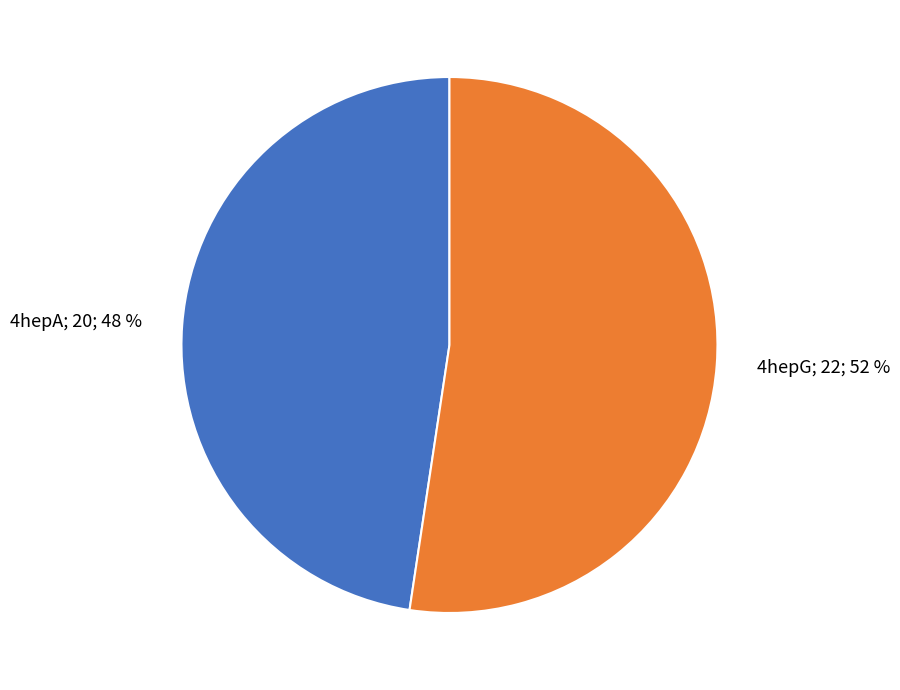

What is the majority slice?

4hepG